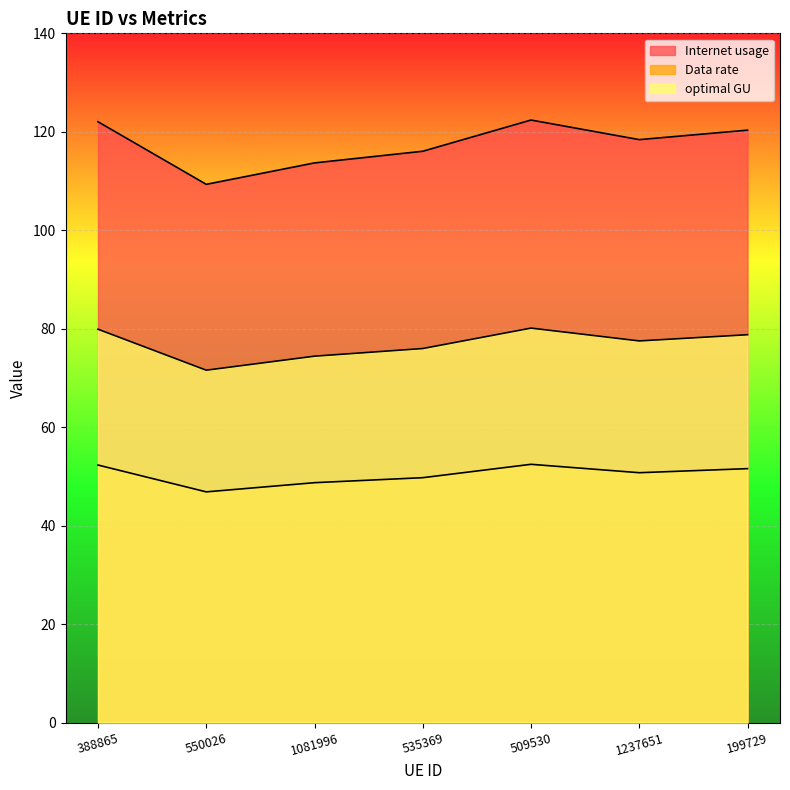

How many lines are shown in the chart?

3